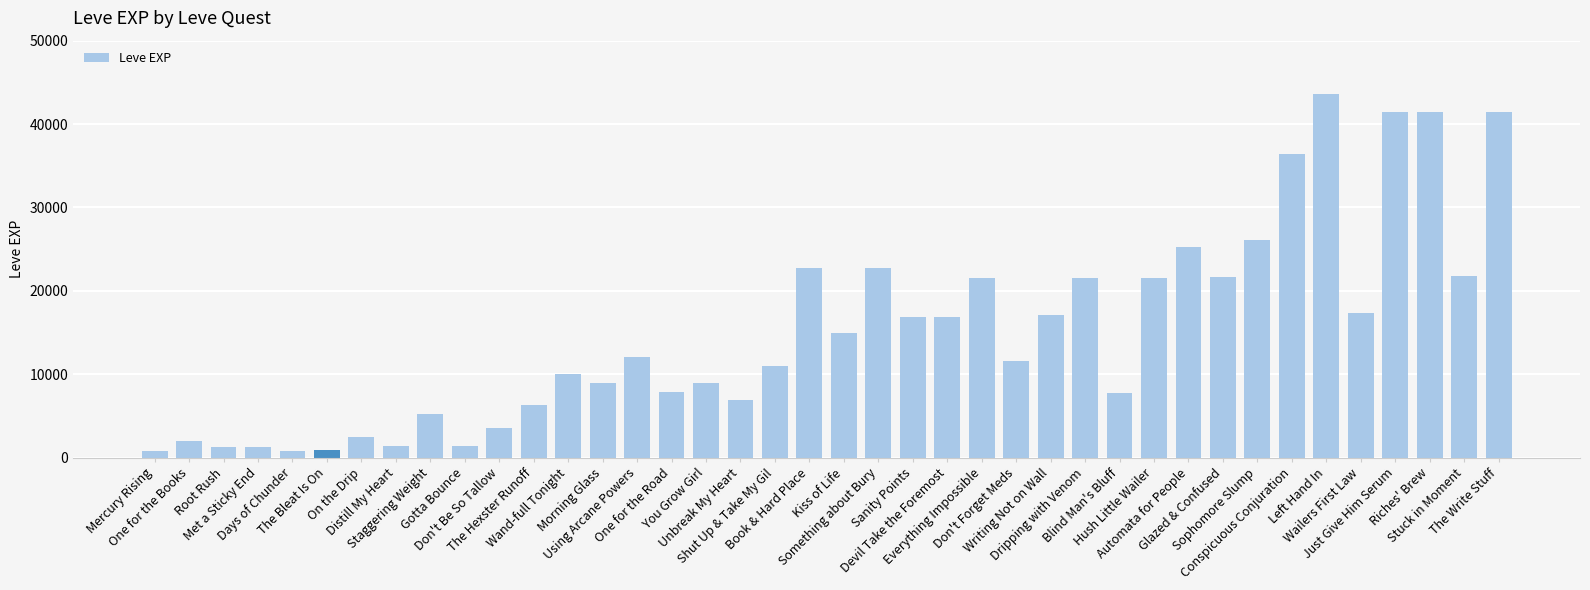

What is the smallest value displayed?

800